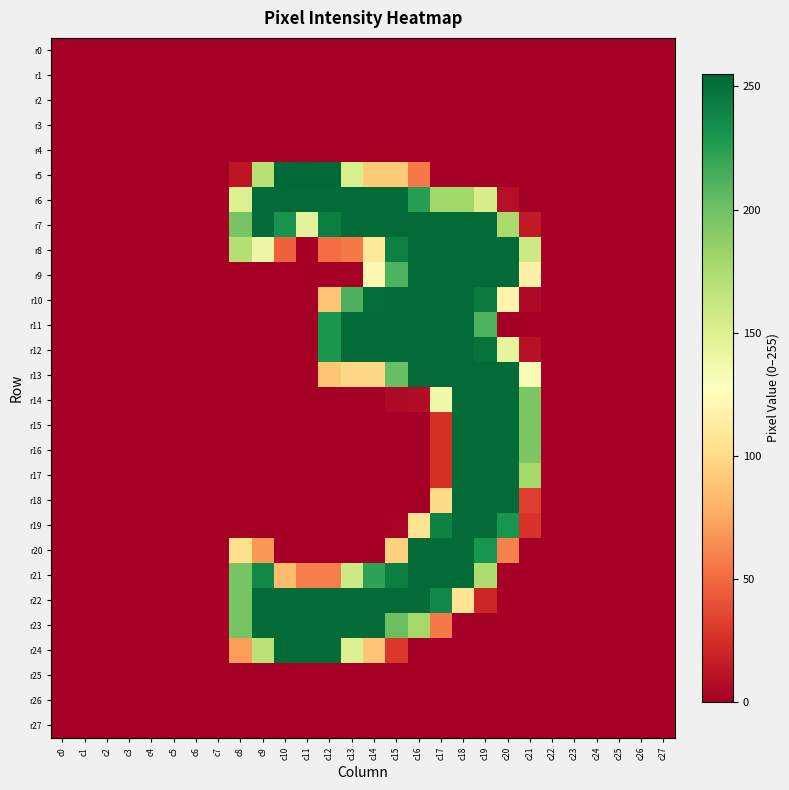

Rank the series at c23 from lowest to highest value.

r0, r1, r2, r3, r4, r5, r6, r7, r8, r9, r10, r11, r12, r13, r14, r15, r16, r17, r18, r19, r20, r21, r22, r23, r24, r25, r26, r27